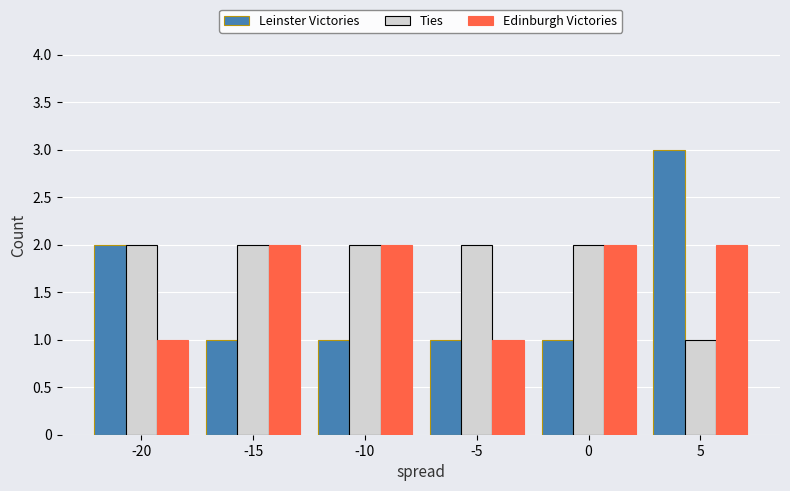

Which series changed the most between -15 and 5?

Leinster Victories